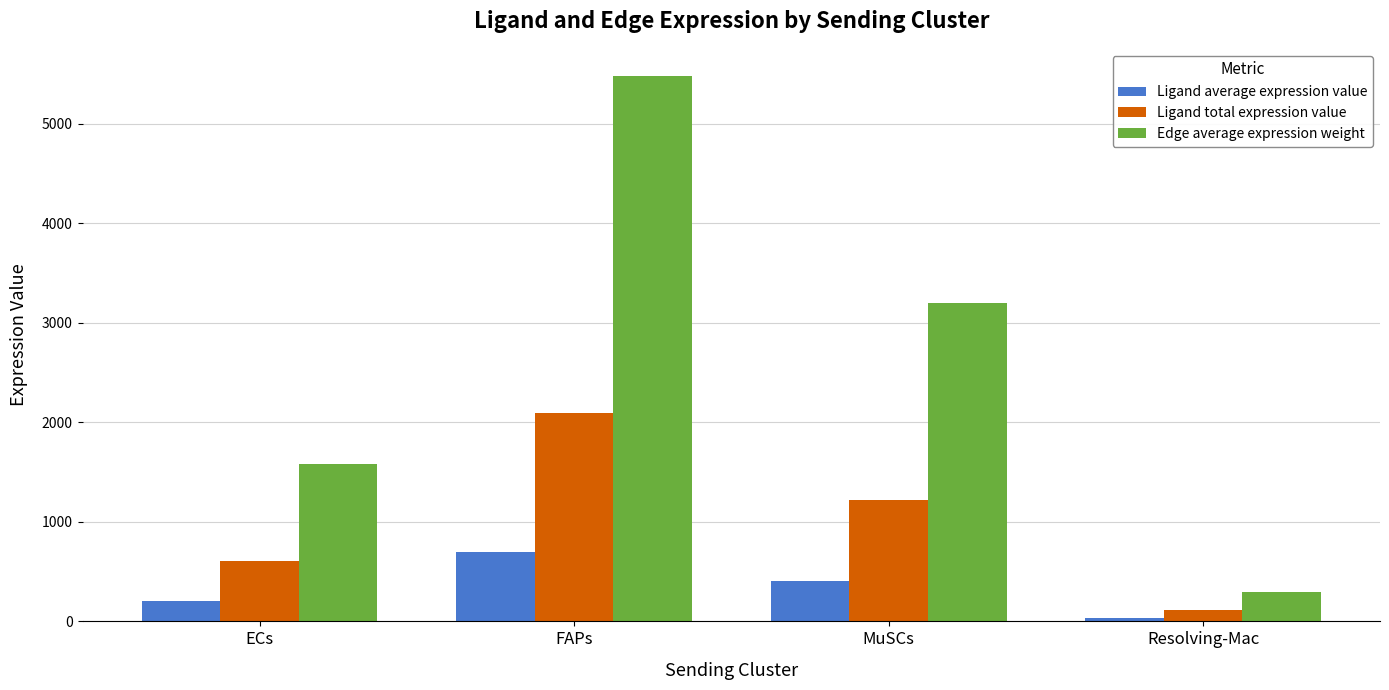

Reading left to right, list all the values displayed in this chart.

Ligand average expression value: ECs=201.2	FAPs=696.7	MuSCs=406.2	Resolving-Mac=37.3
Ligand total expression value: ECs=603.6	FAPs=2090.0	MuSCs=1218.5	Resolving-Mac=111.8
Edge average expression weight: ECs=1582.7	FAPs=5480.2	MuSCs=3195.2	Resolving-Mac=293.2